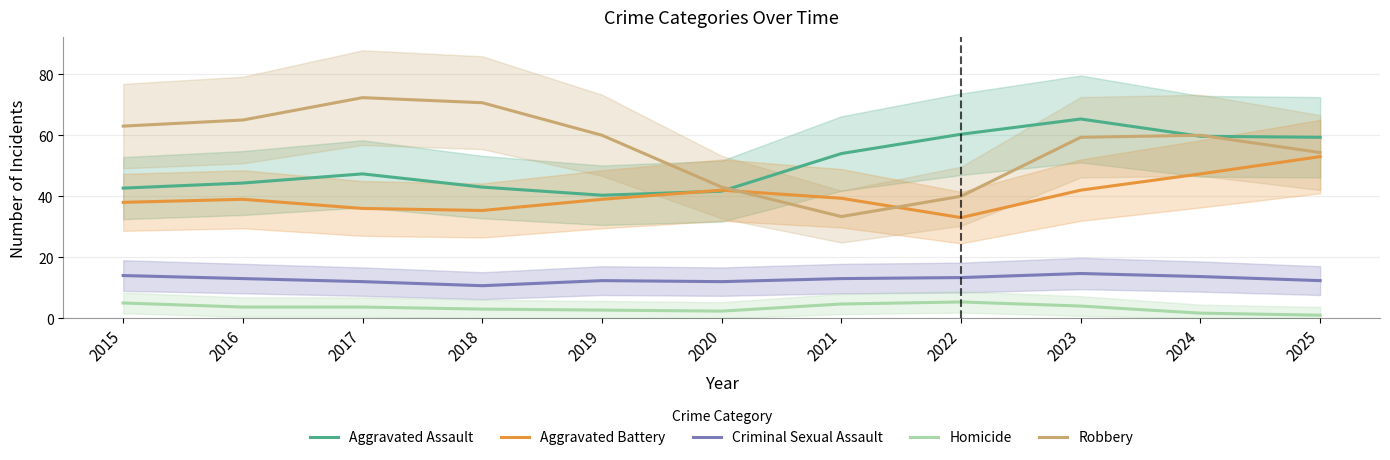

At how many categories does at least one series exceed 49?

10